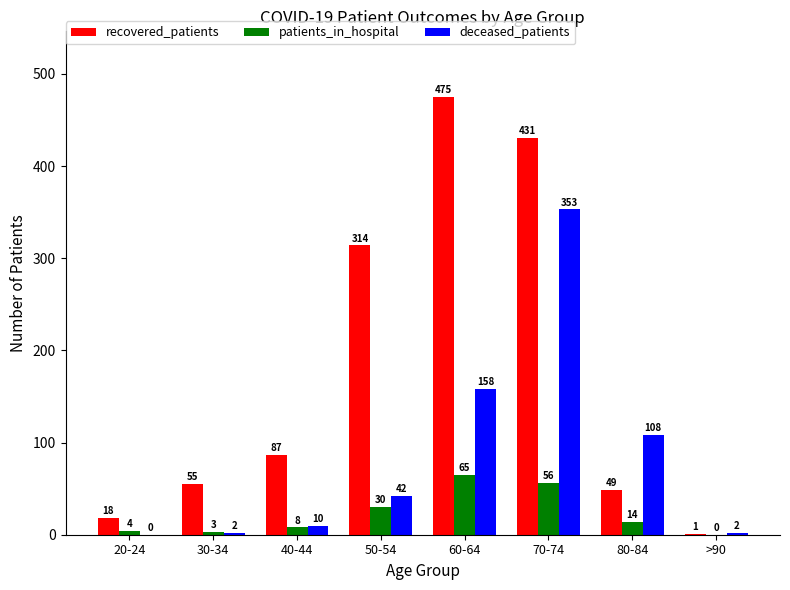

Are the bars horizontal?

No